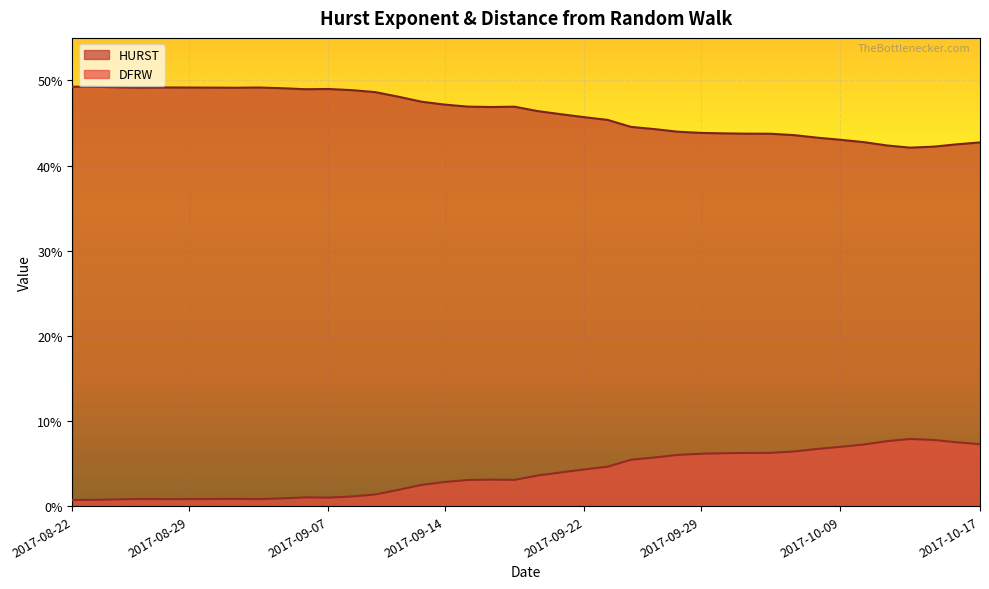

True or false: HURST and DFRW cross at least once.

False